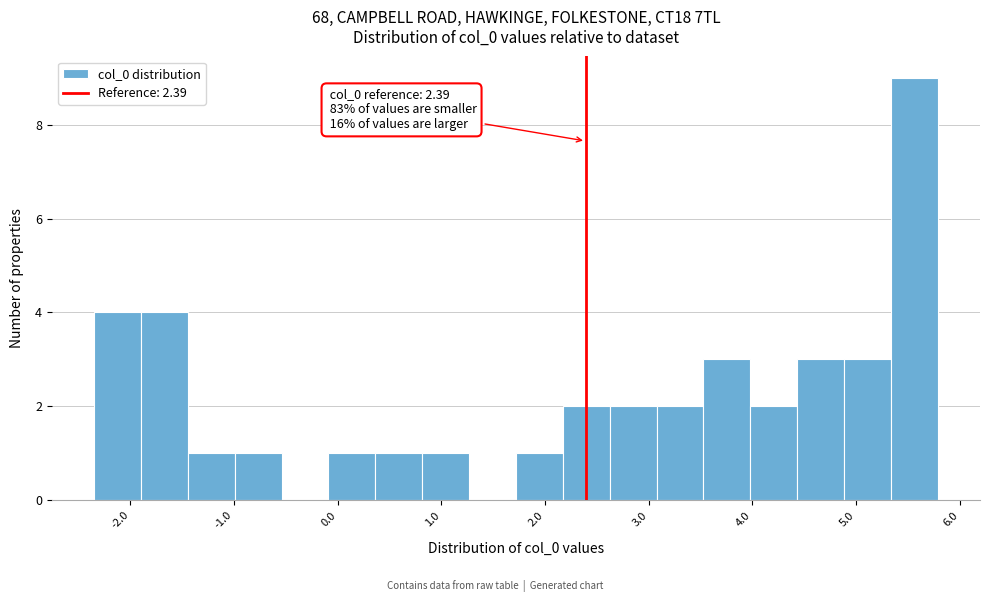

Over which range of the x-axis is the bar tallest?

5.3 to 5.8